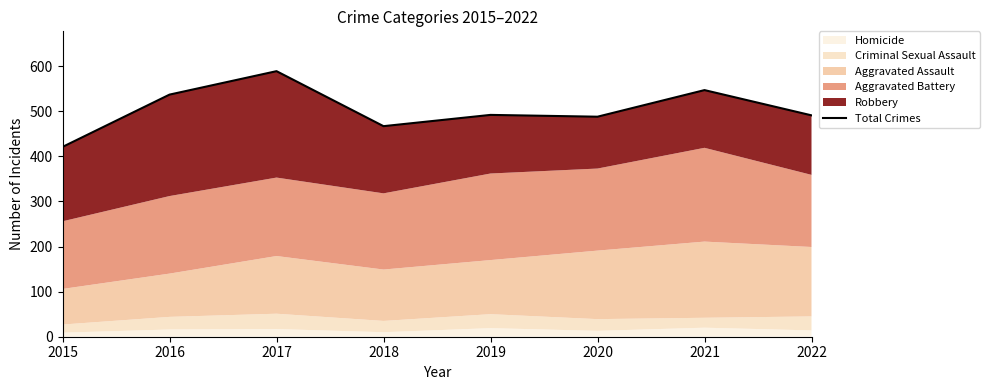

What is the value of the 7th point from the left?

547